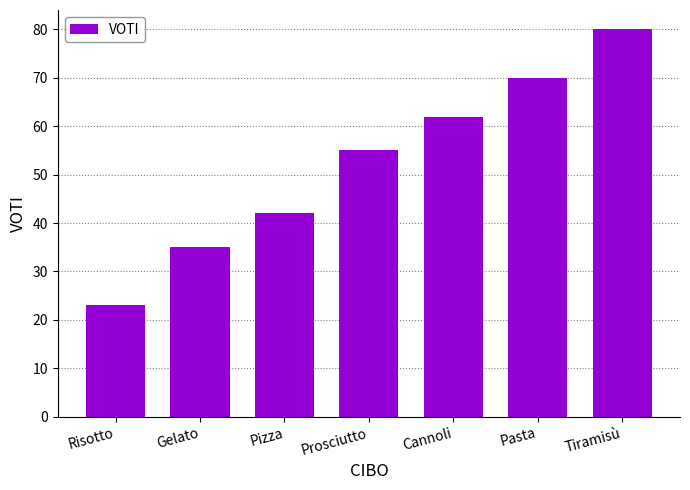

What is the maximum value shown in the chart?

80